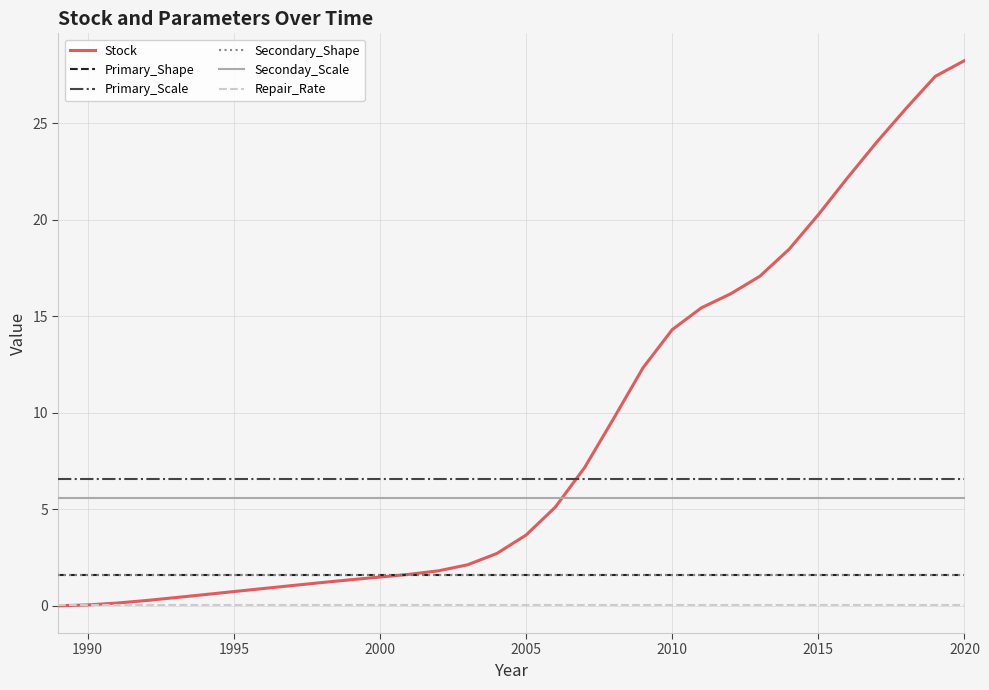

Does the chart display data point markers on the line(s)?

No